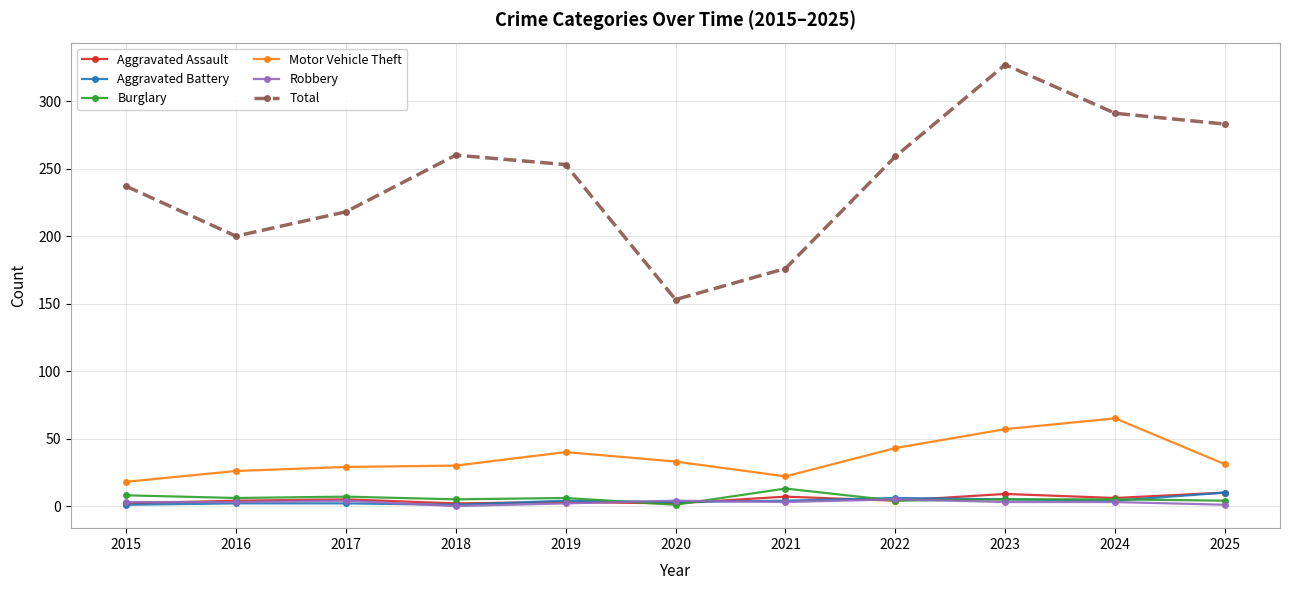

The Robbery series shows 3 at 2024. True or false?

True